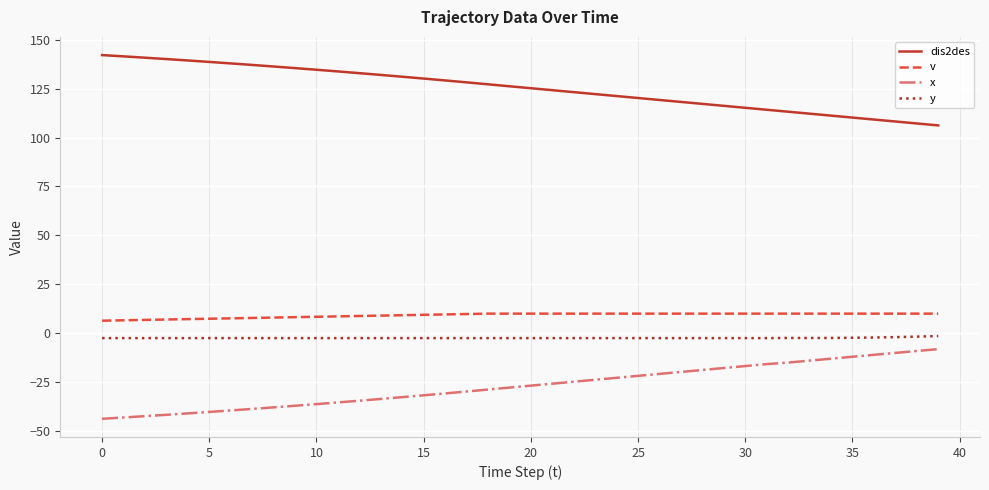

What is the difference between the maximum and minimum values in the dis2des series?

35.9